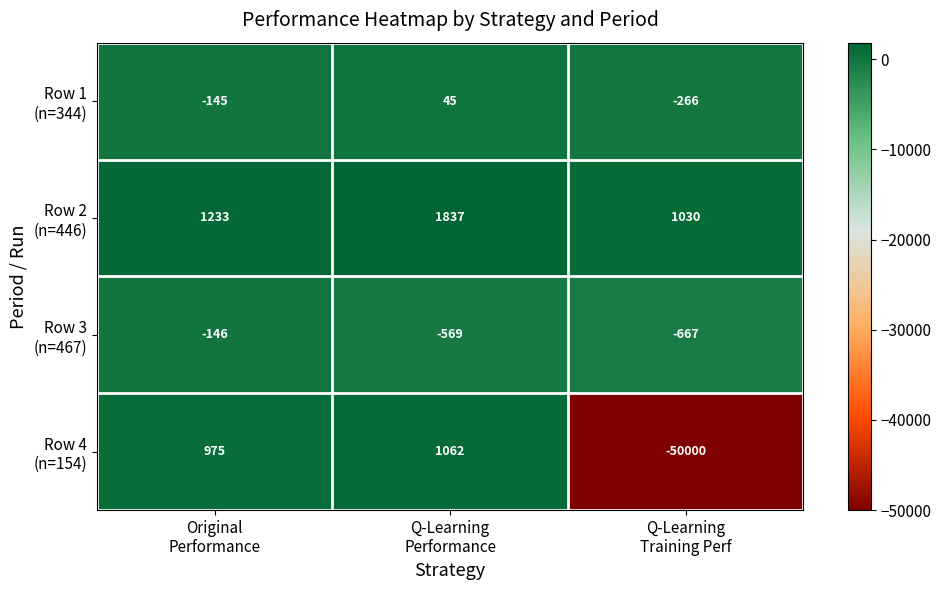

What is the minimum value shown in the chart?

-50000